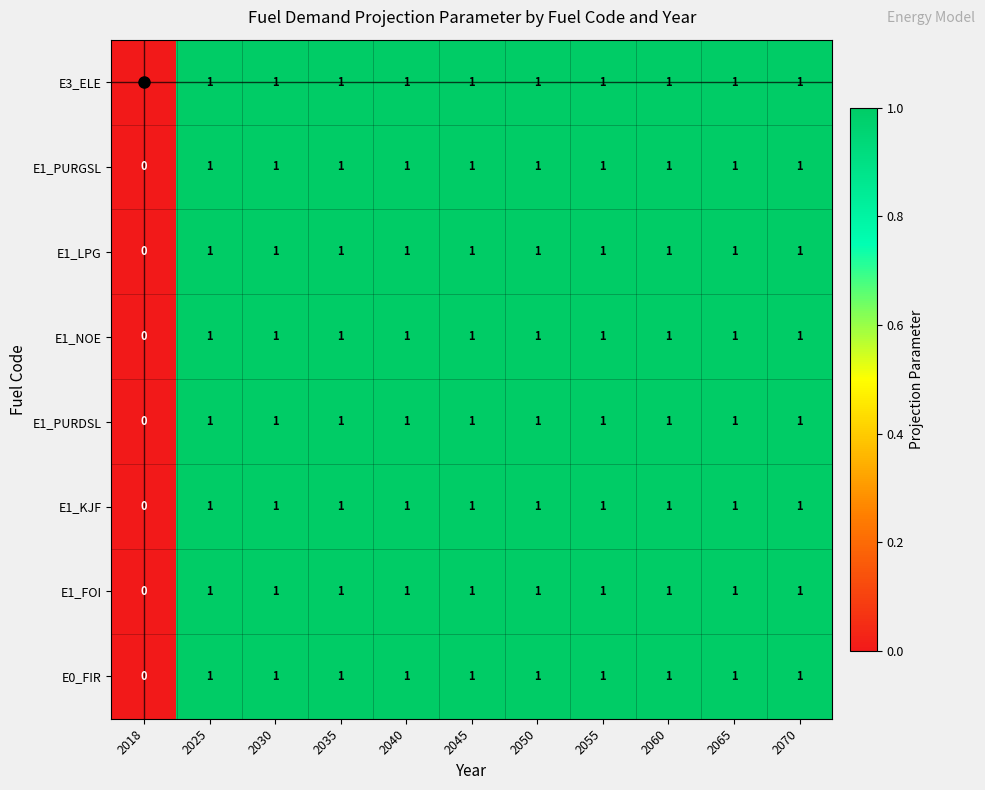

What is the sum of all E0_FIR values?

10